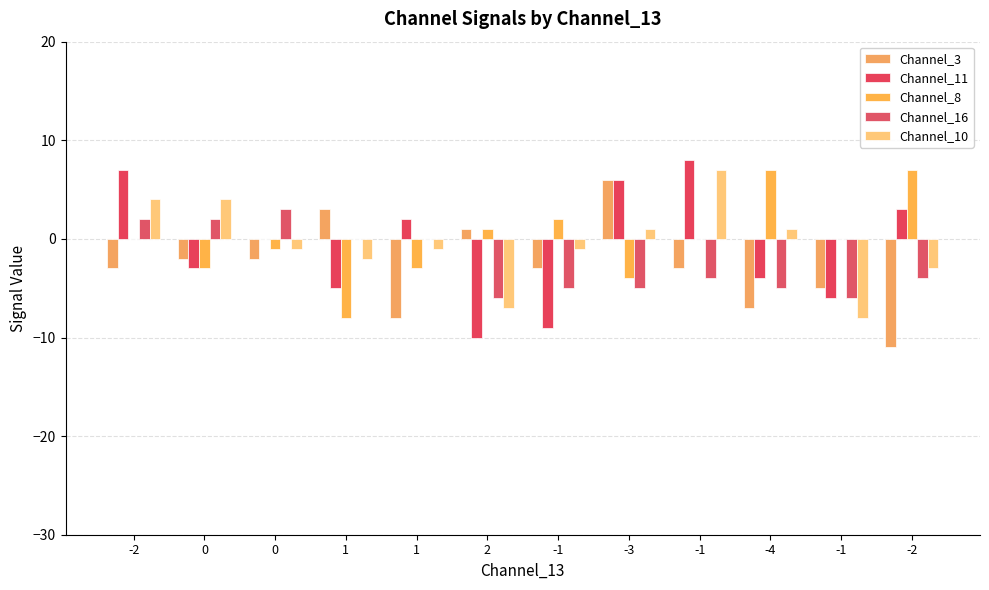

Reading right to left, list all the values displayed in this chart.

Channel_3: -2=-11	-1=-5	-4=-7	-1=-3	-3=6	-1=-3	2=1	1=-8	1=3	0=-2	0=-2	-2=-3
Channel_11: -2=3	-1=-6	-4=-4	-1=8	-3=6	-1=-9	2=-10	1=2	1=-5	0=0	0=-3	-2=7
Channel_8: -2=7	-1=0	-4=7	-1=0	-3=-4	-1=2	2=1	1=-3	1=-8	0=-1	0=-3	-2=0
Channel_16: -2=-4	-1=-6	-4=-5	-1=-4	-3=-5	-1=-5	2=-6	1=0	1=0	0=3	0=2	-2=2
Channel_10: -2=-3	-1=-8	-4=1	-1=7	-3=1	-1=-1	2=-7	1=-1	1=-2	0=-1	0=4	-2=4